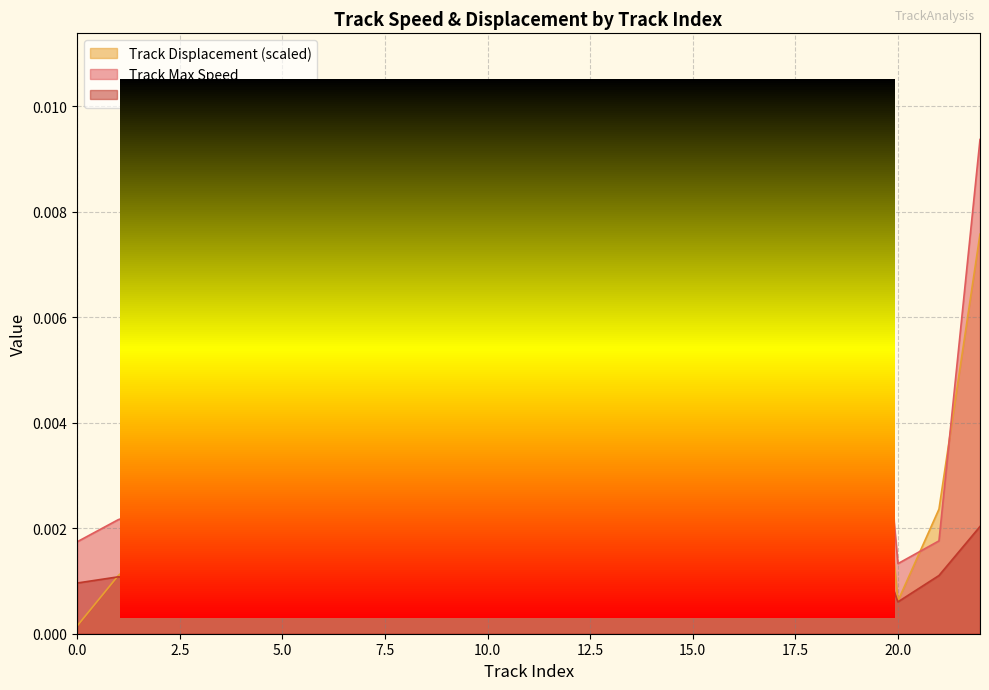

After their last crossing, which series has the higher values: Track Displacement (scaled) or Track Max Speed?

Track Max Speed